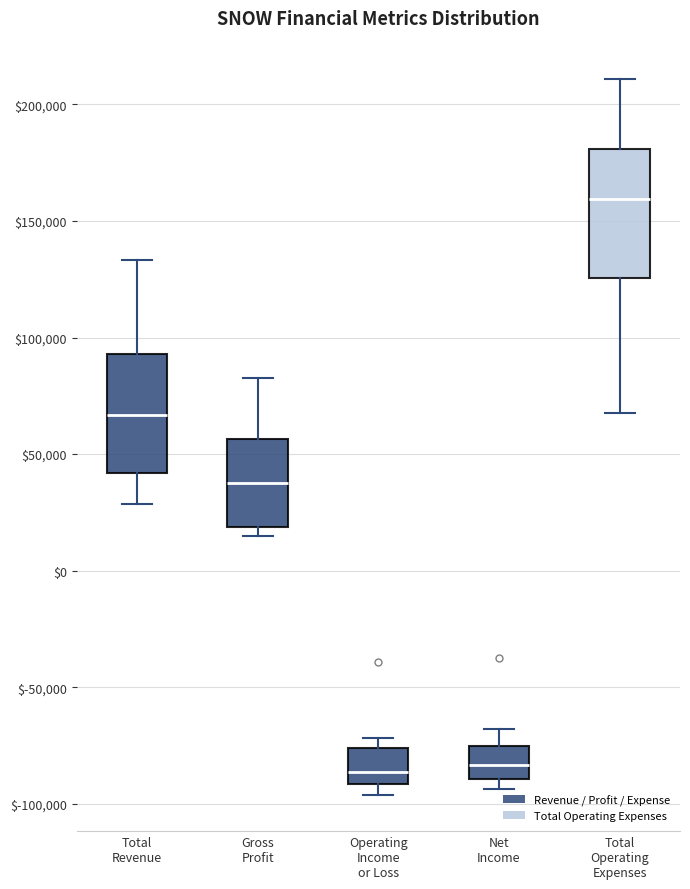

Reading left to right, read every box against the y-axis: the position of its median line, the range the box covers, and the ends of its whiskers. The values are not printed on the chart, so give them approximately, as read against the axis.

Total Revenue: median 65000, box 40000 to 95000, whiskers 30000 to 135000
Gross Profit: median 40000, box 20000 to 55000, whiskers 15000 to 85000
Operating Income or Loss: median -85000, box -90000 to -75000, whiskers -95000 to -70000
Net Income: median -85000, box -90000 to -75000, whiskers -95000 to -70000
Total Operating Expenses: median 160000, box 125000 to 180000, whiskers 70000 to 210000